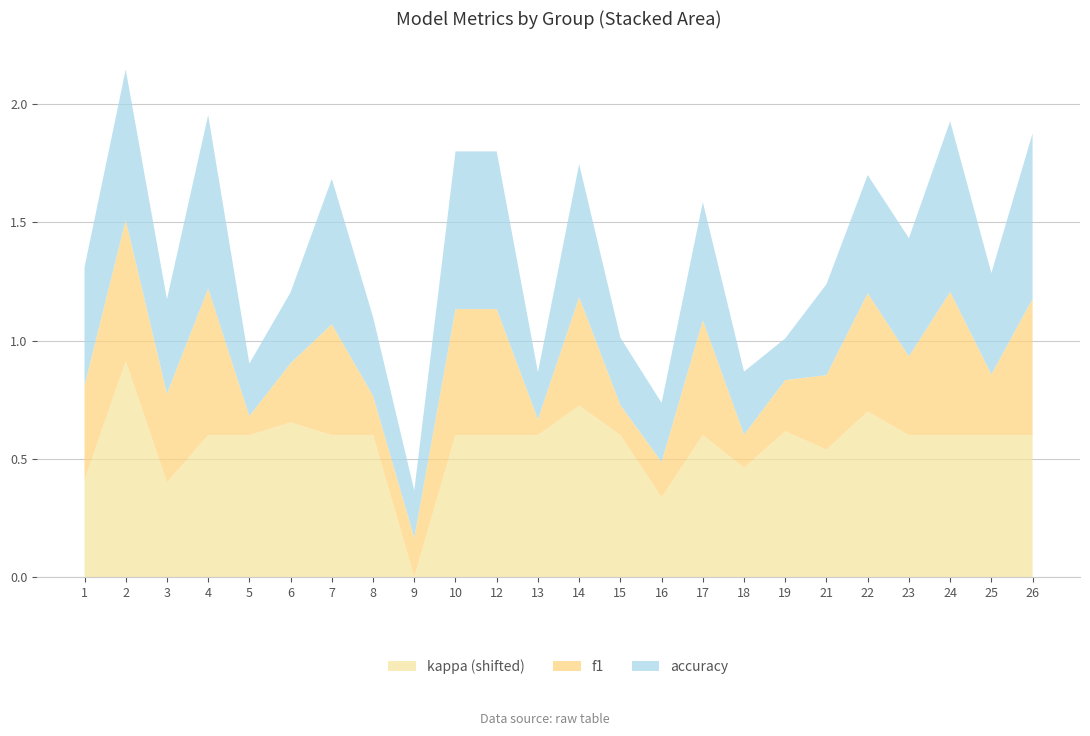

Reading left to right, transcribe all the data shown in this chart.

f1: 0.4	0.6	0.4	0.6	0.1	0.3	0.5	0.2	0.2	0.5	0.5	0.1	0.5	0.1	0.2	0.5	0.1	0.2	0.3	0.5	0.3	0.6	0.3	0.6
accuracy: 0.5	0.6	0.4	0.7	0.2	0.3	0.6	0.3	0.2	0.7	0.7	0.2	0.6	0.3	0.2	0.5	0.3	0.2	0.4	0.5	0.5	0.7	0.4	0.7
kappa: -0.2	0.3	-0.2	0.0	0.0	0.1	0.0	0.0	-0.6	0.0	0.0	0.0	0.1	0.0	-0.3	0.0	-0.1	0.0	-0.1	0.1	0.0	0.0	0.0	0.0